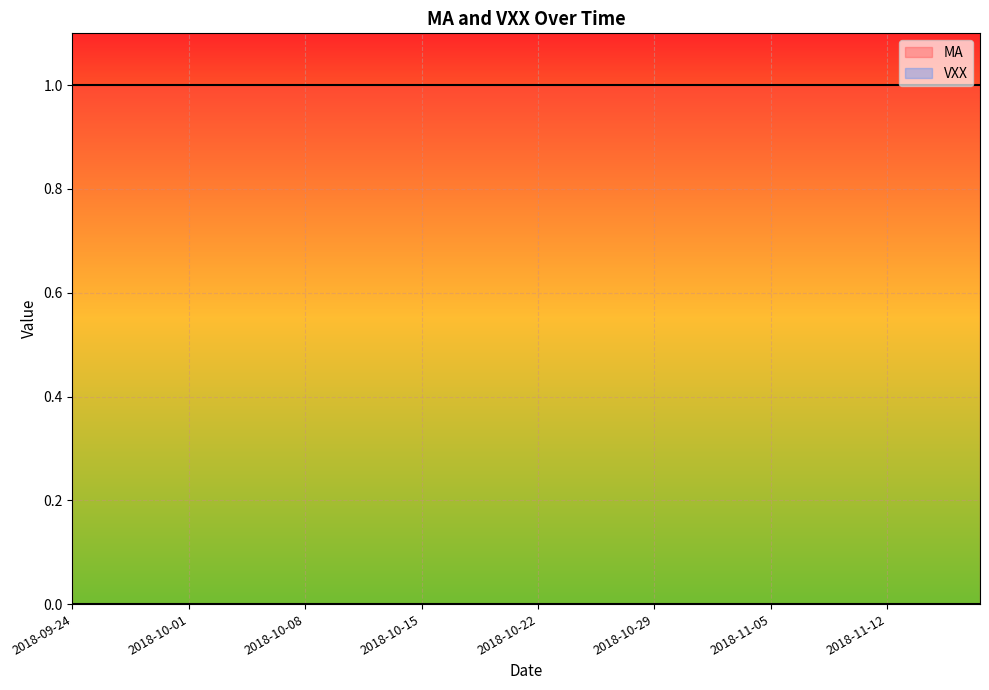

List the series in order of their overall mean, lowest first.

VXX, MA